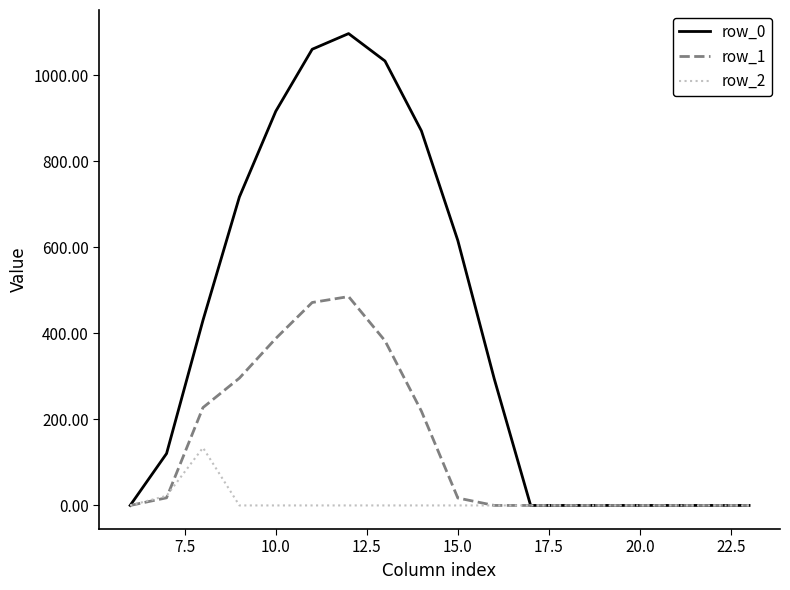

What is the maximum value shown in the chart?

1096.7